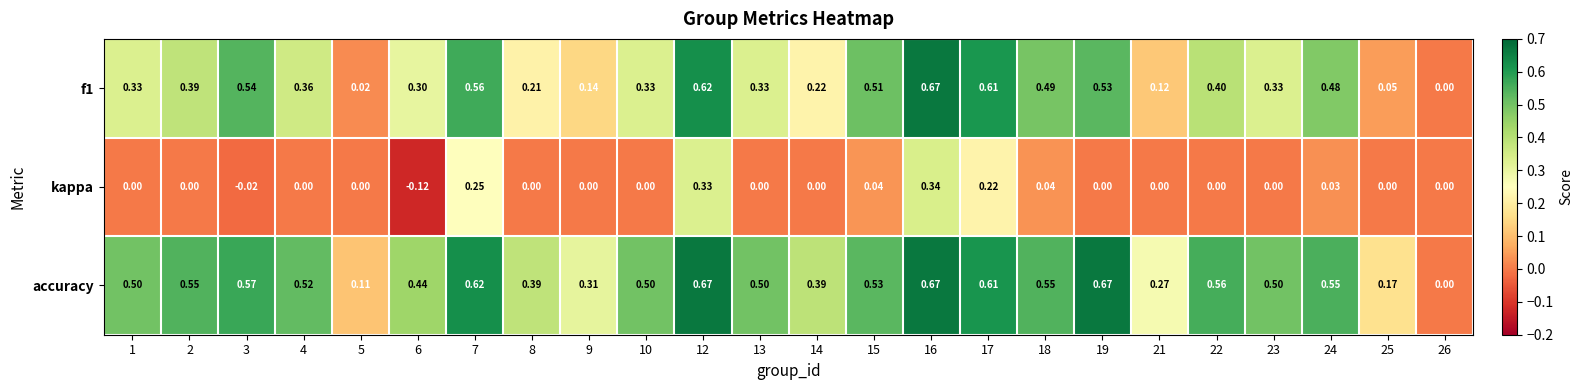

Is the value of kappa at 4 greater than the value of accuracy at 13?

No